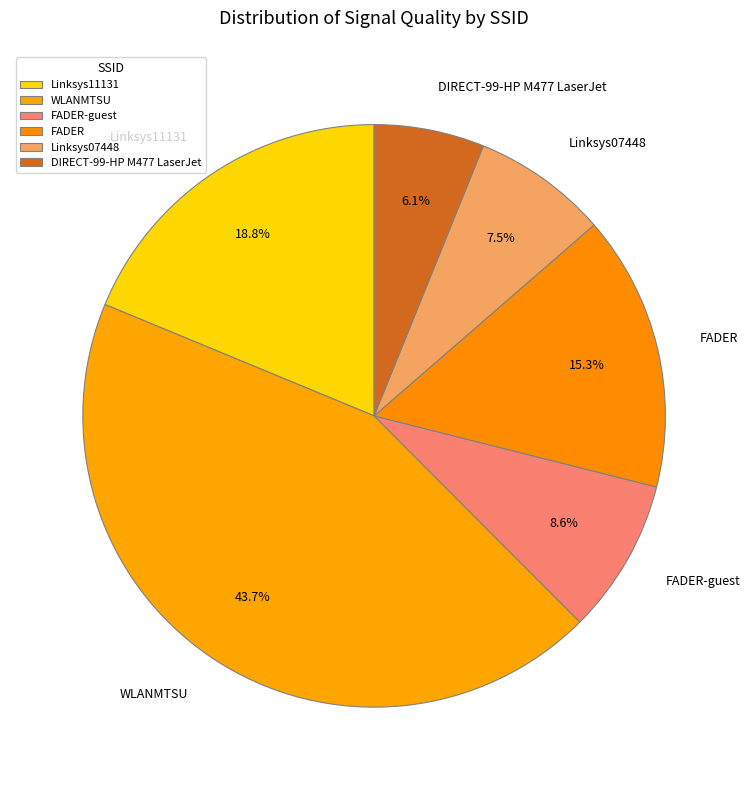

Is there any slice that represents more than half of the pie?

No